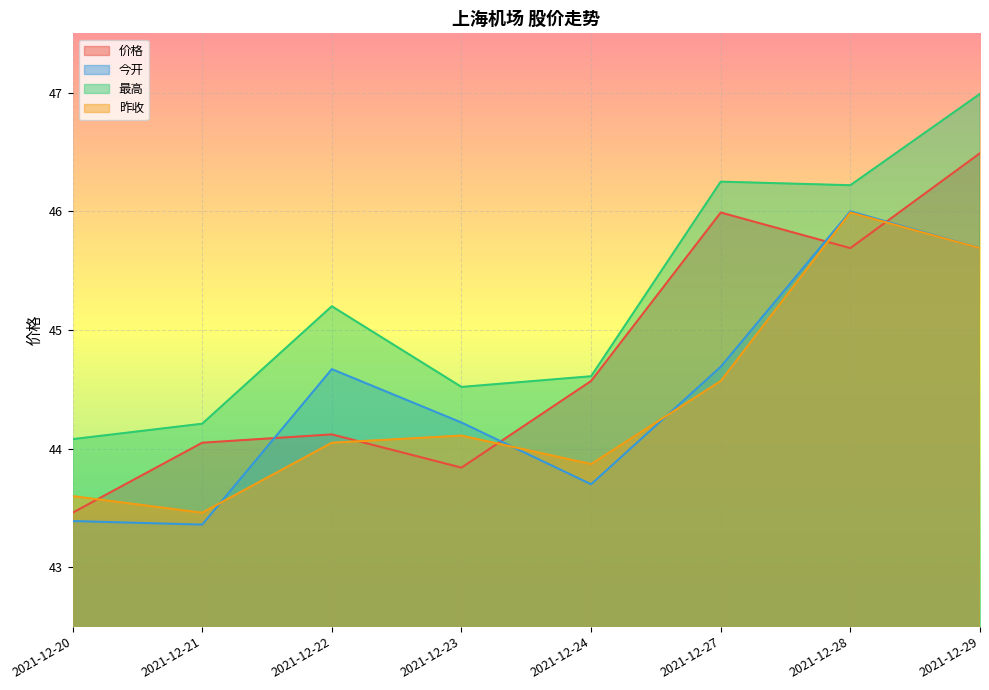

Count the 昨收 values in the range 43 to 45.

6